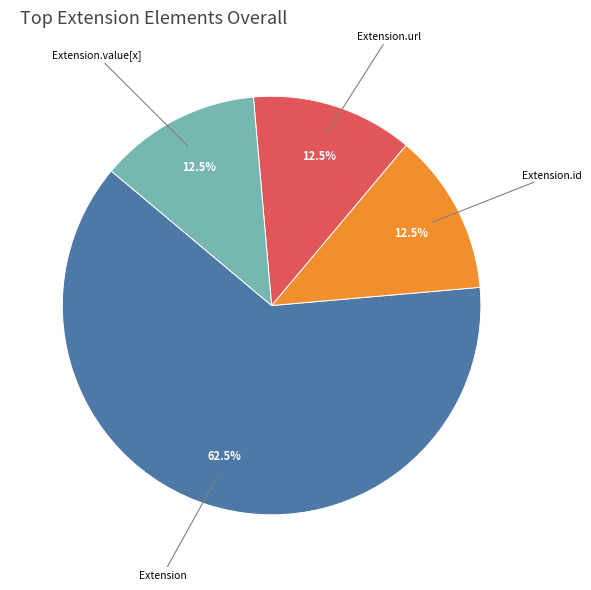

To the nearest percent, what is the difference between the Extension.url and Extension.value[x] slice percentages?

0%